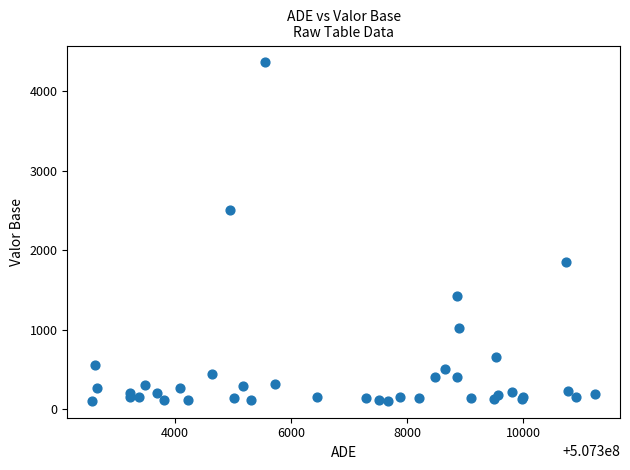

What Y value in the scatter plot is closest to 2232?

2508.3